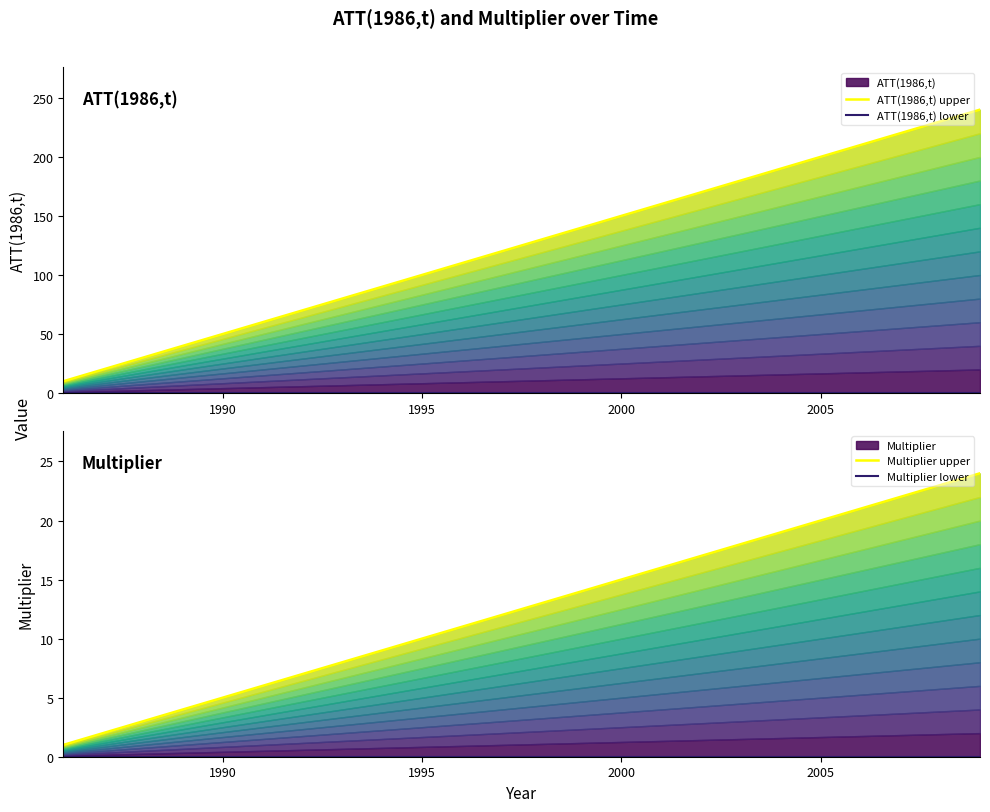

True or false: Multiplier upper and Multiplier lower cross at least once.

False